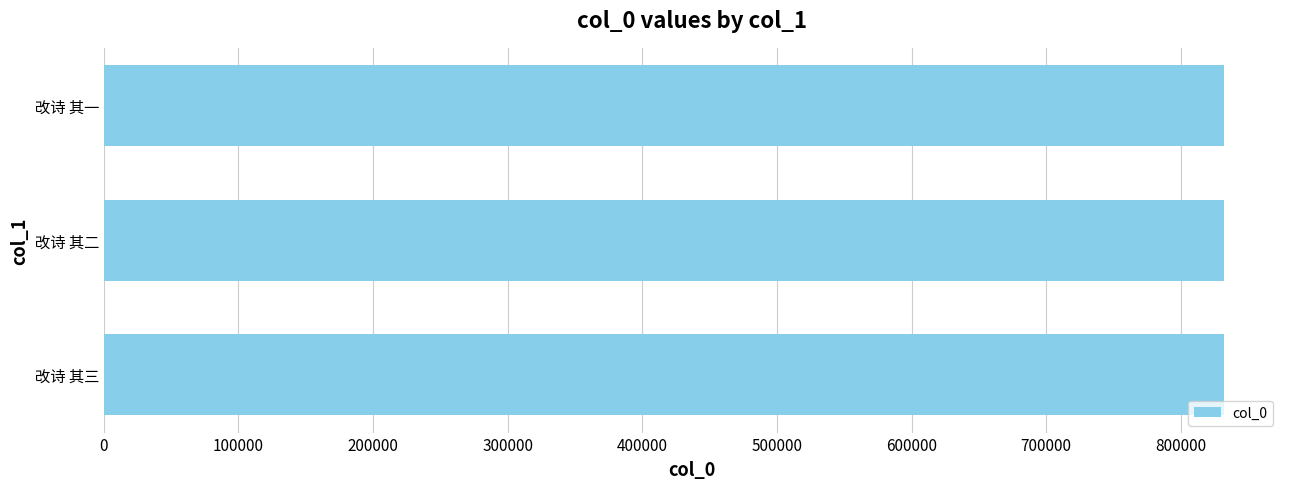

What is the minimum value shown in the chart?

832030